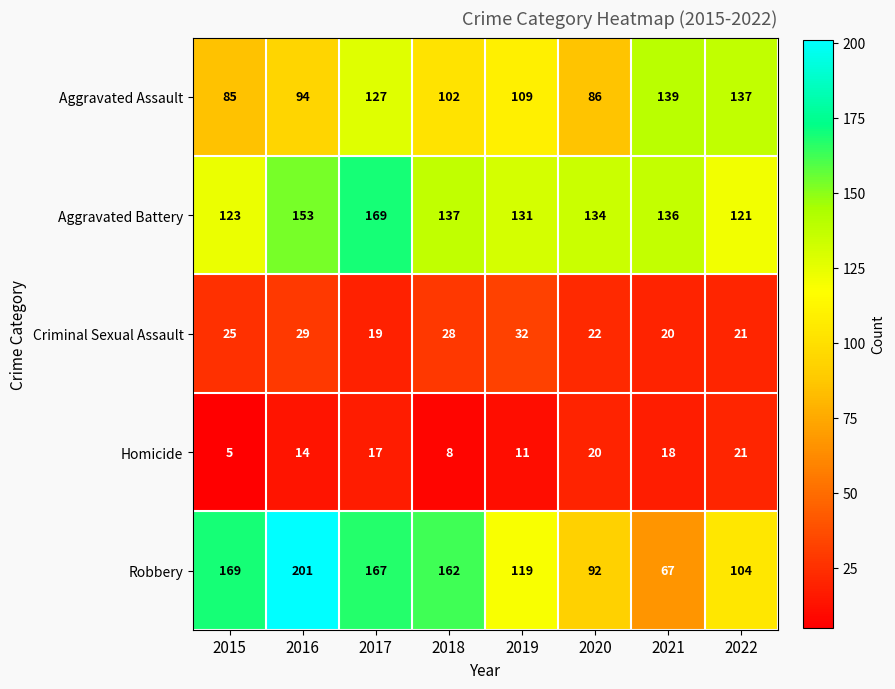

What is the sum of the Homicide values at 2021 and 2018?

26